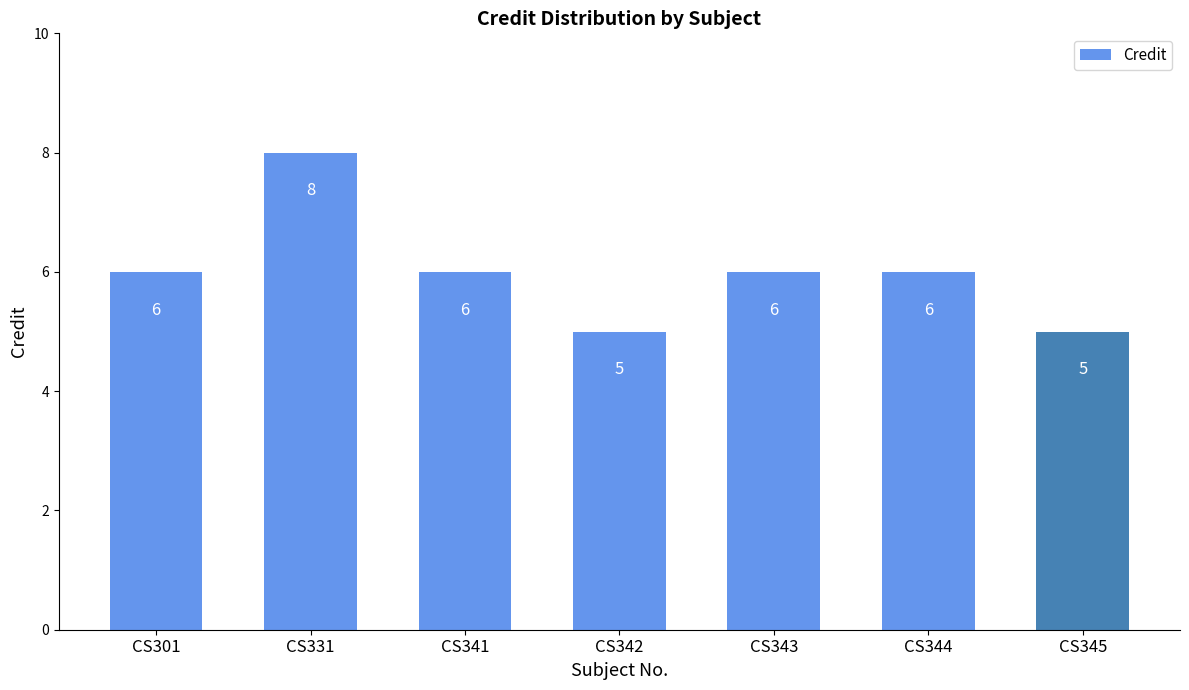

What is the average value?

6